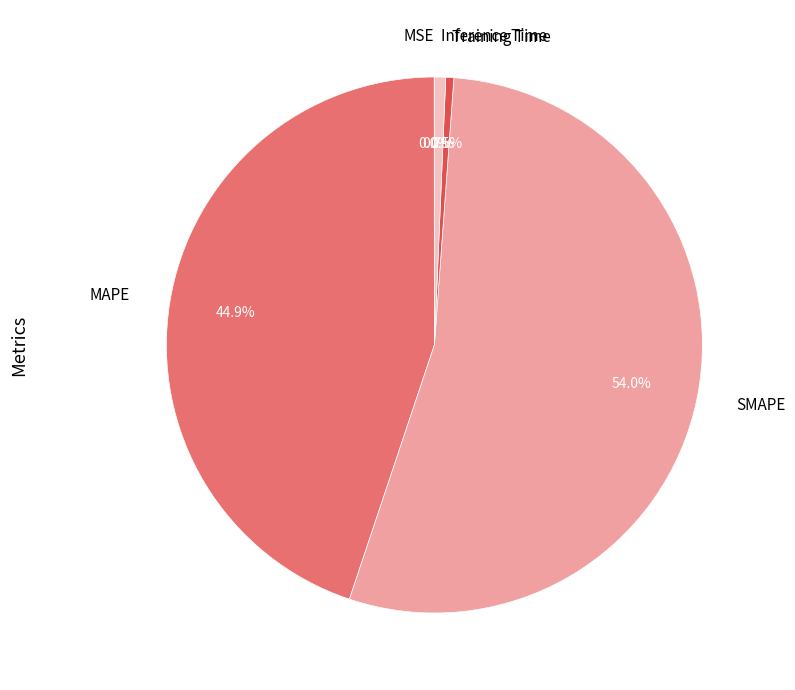

Is there a majority slice in this chart?

Yes